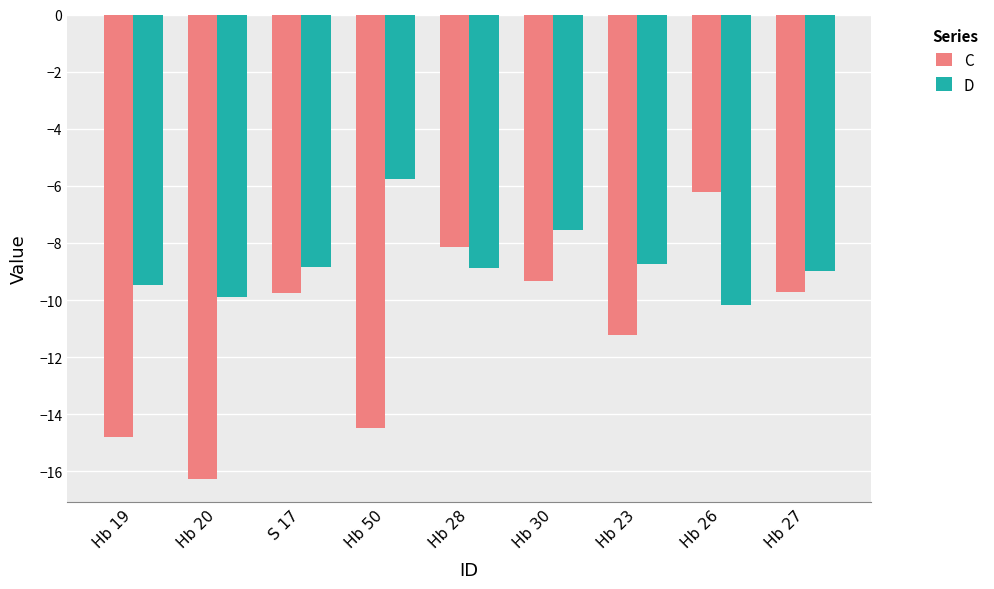

Does the chart contain stacked bars?

No